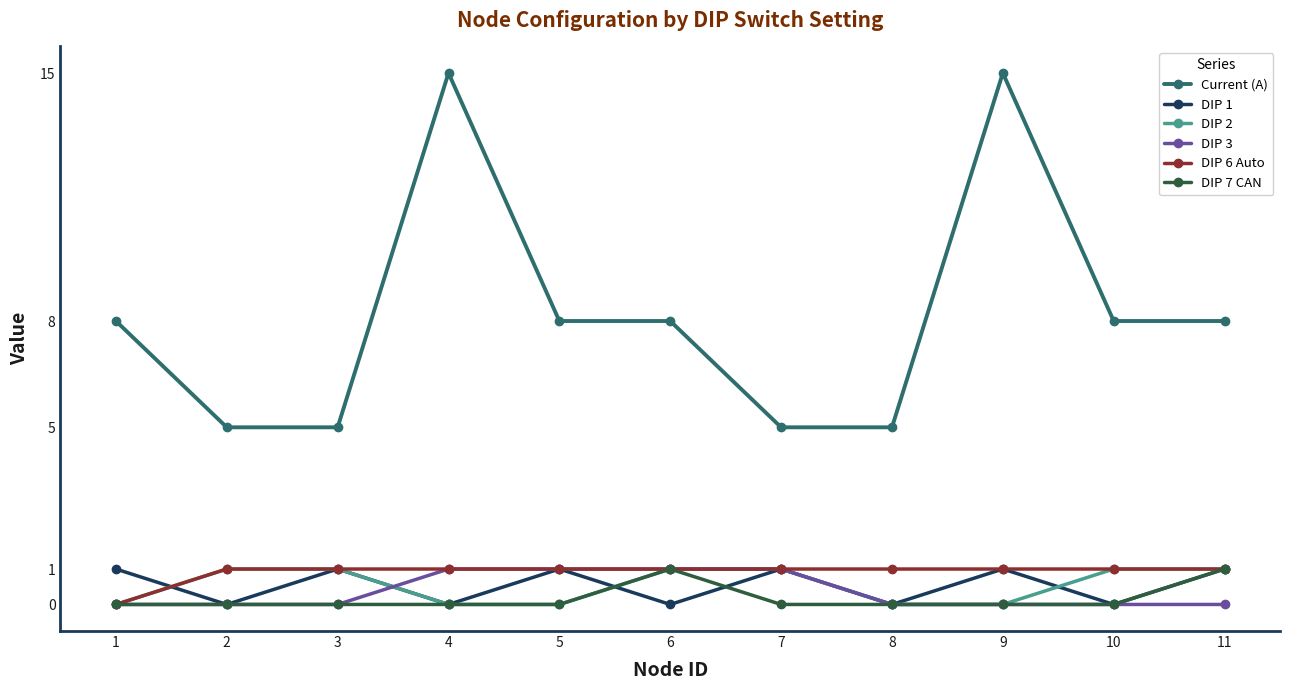

Which series has the largest total across all categories?

Current (A)